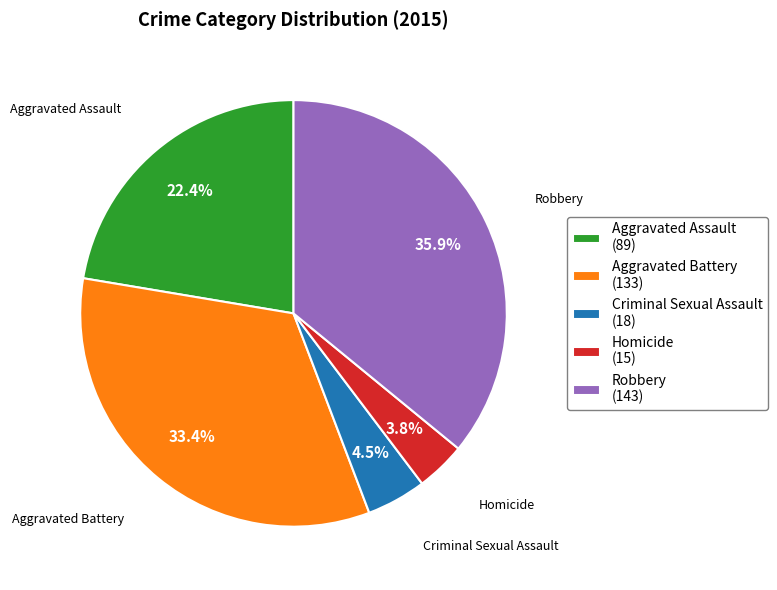

Approximately how many times larger is the value at Homicide compared to Aggravated Battery?

0.1